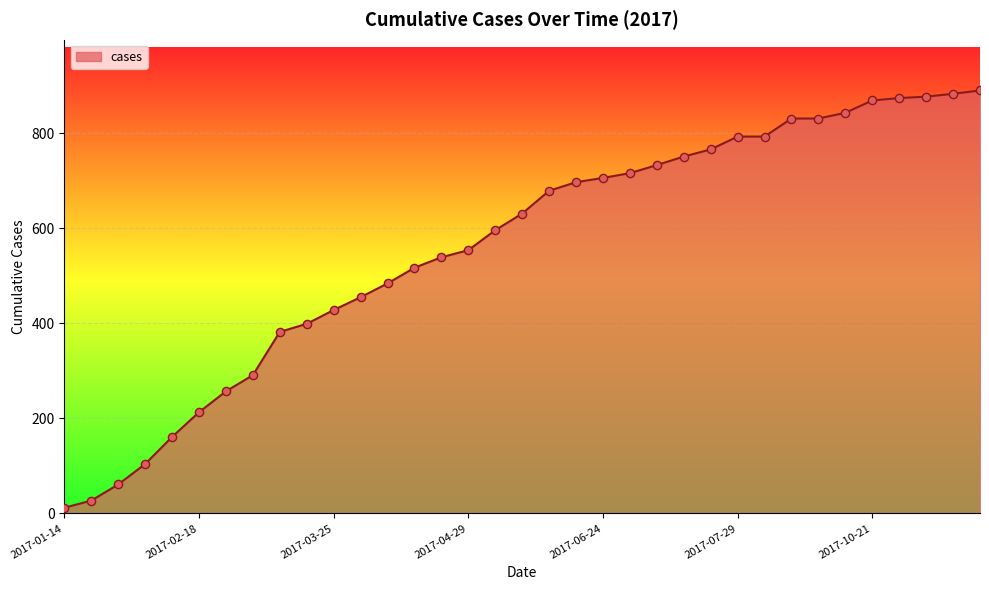

What is the difference between the maximum and minimum values?

878